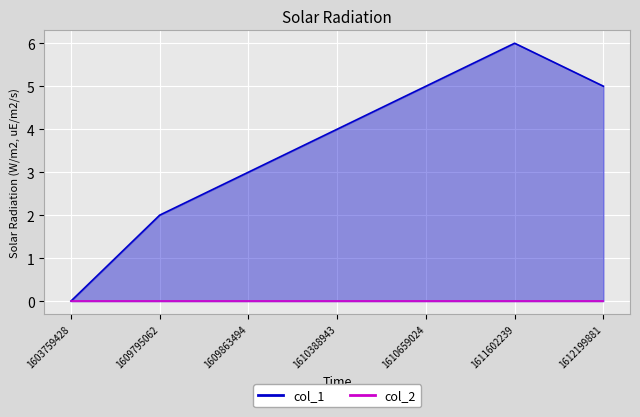

Reading left to right, list all the values displayed in this chart.

0	2	3	4	5	6	5